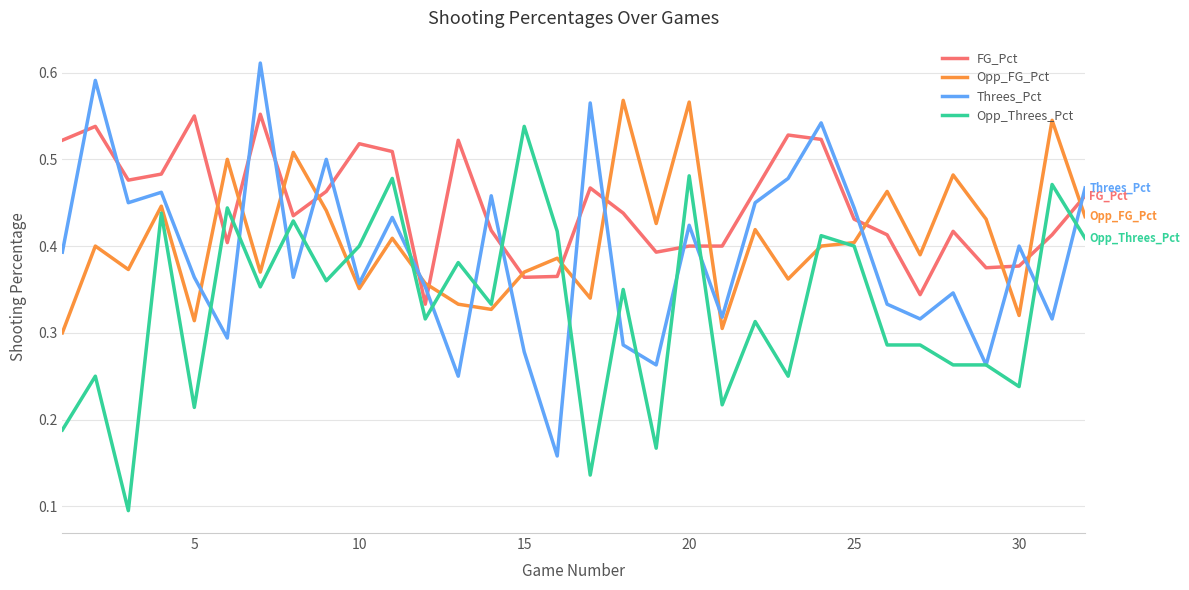

Is this an area chart (filled region under the line)?

No